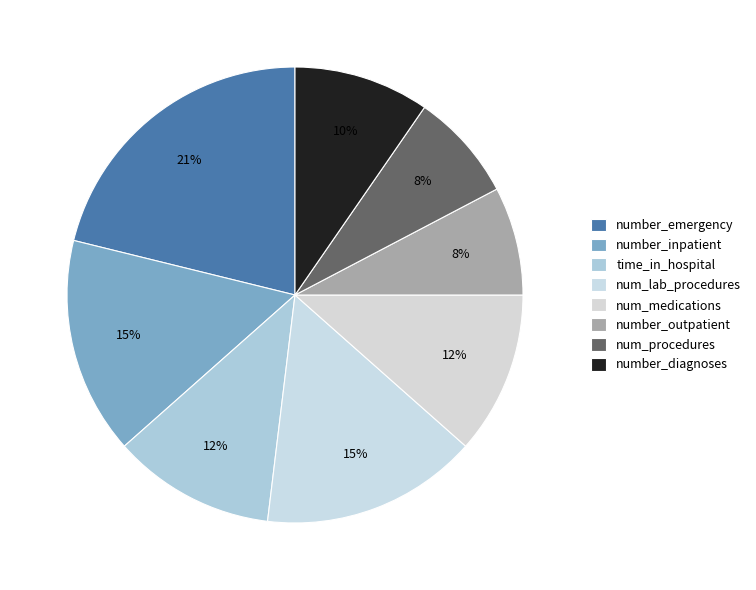

Is there any slice that represents more than half of the pie?

No